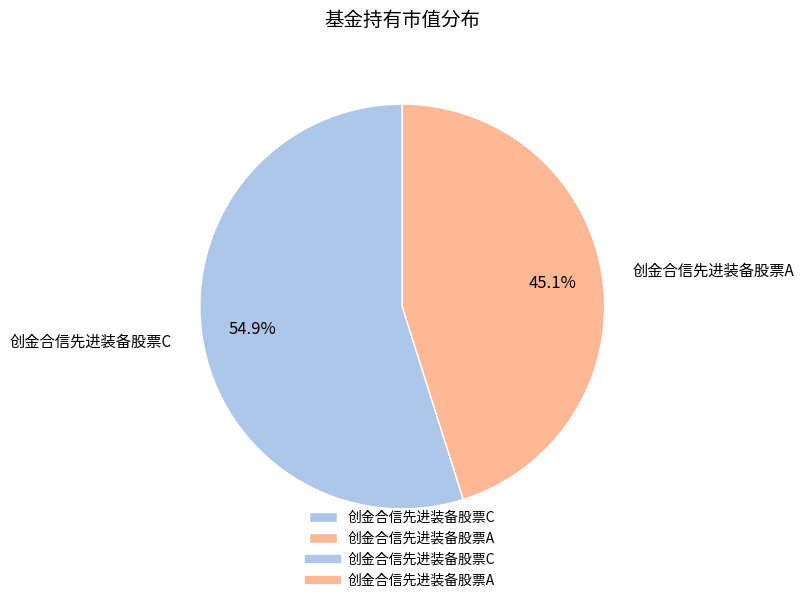

What is the largest slice in the pie chart?

创金合信先进装备股票C